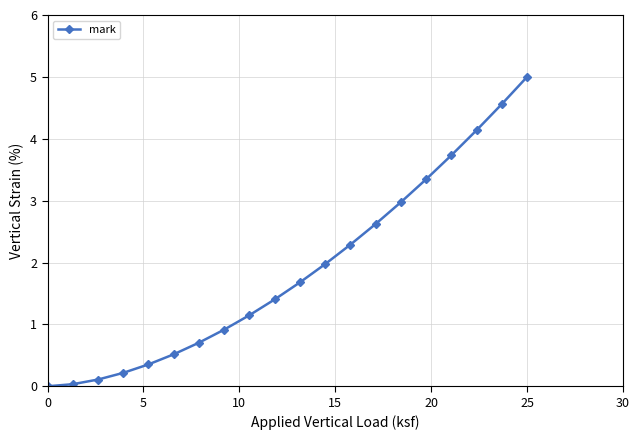

True or false: there are more than 2 points higher than both neighbors.

False